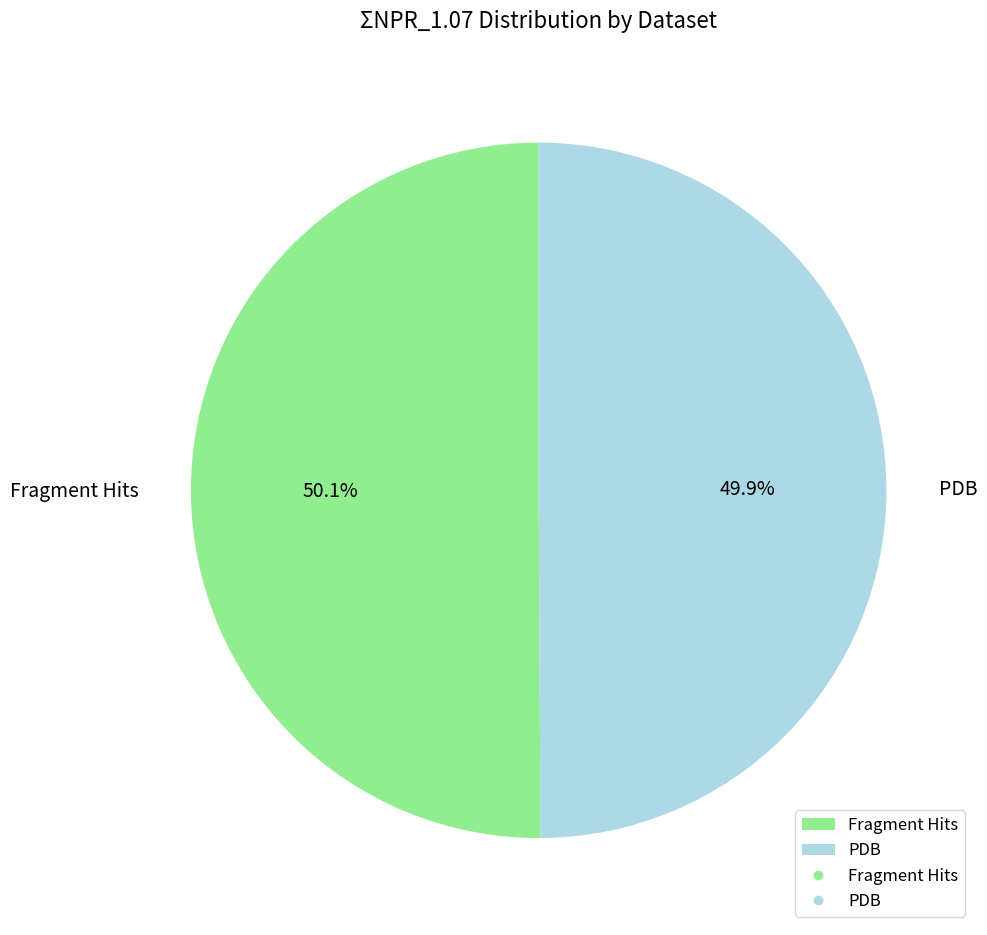

What percentage is NOT represented by Fragment Hits?

49.9%